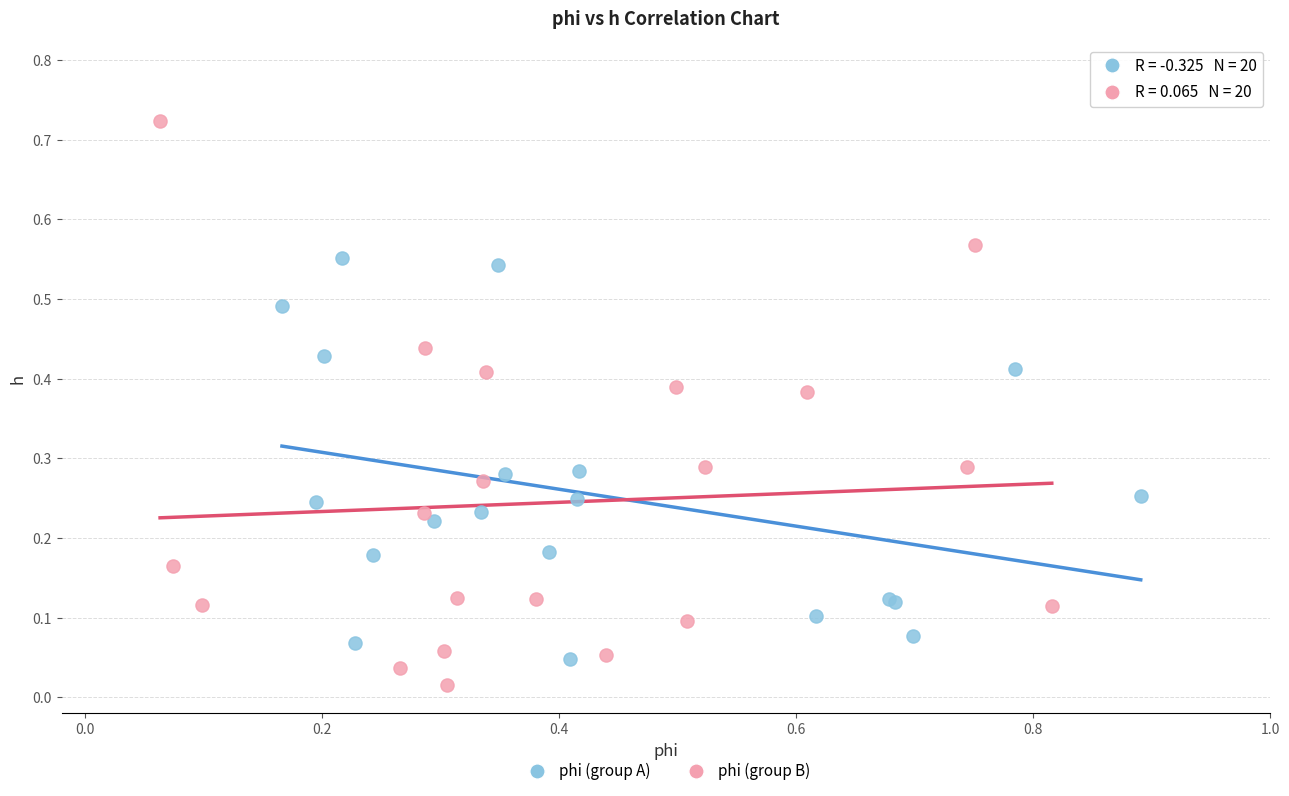

Which series contains the highest Y value?

phi (group B)